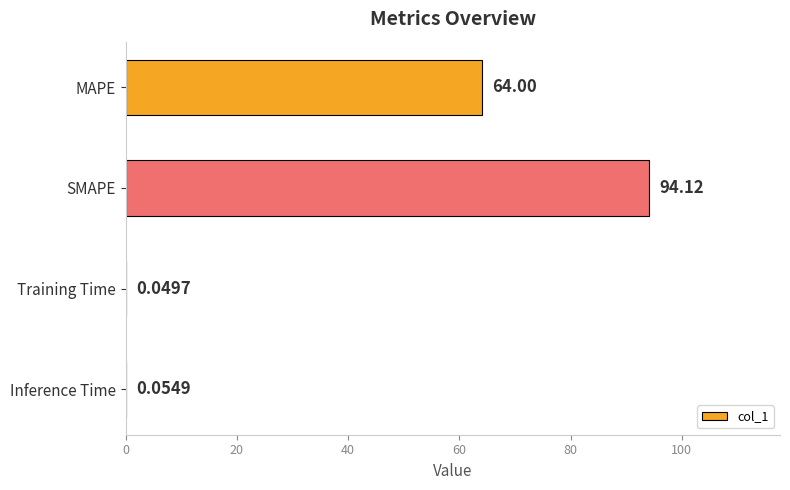

What is the change in value from SMAPE to Inference Time?

-94.1